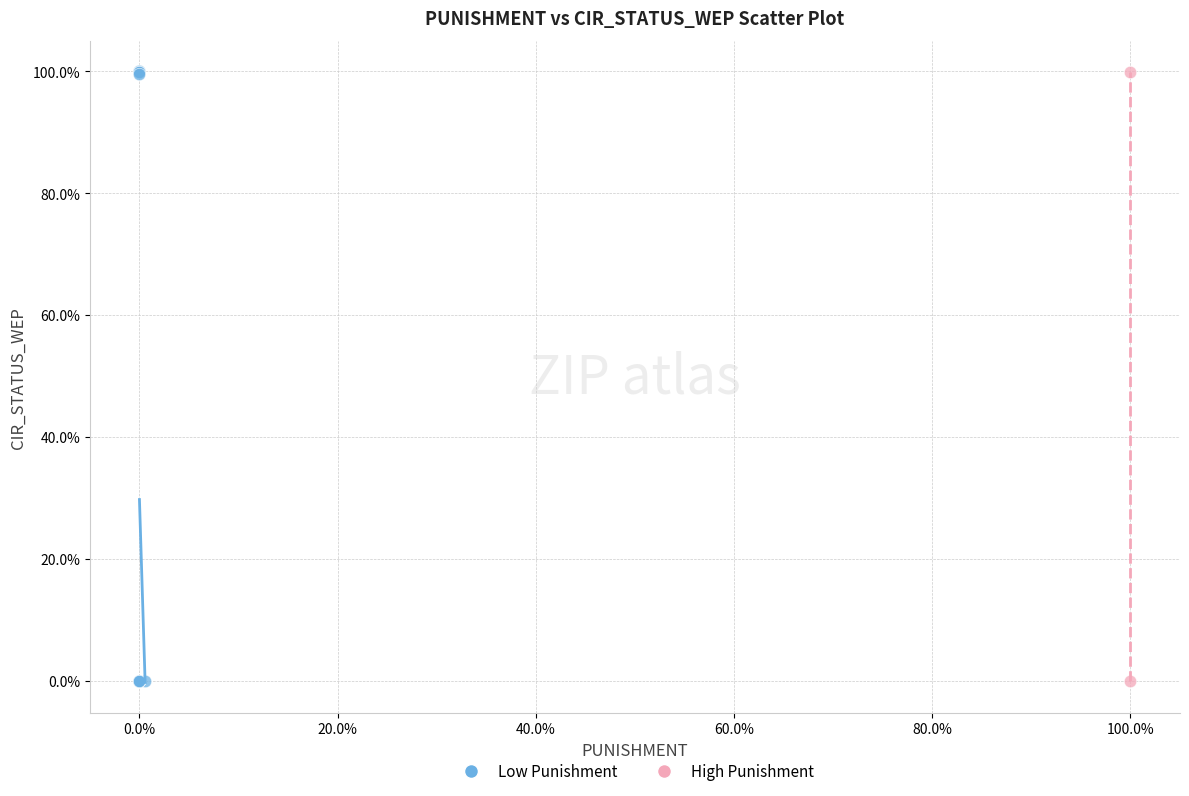

What are all the series names shown in the legend?

Low Punishment, High Punishment